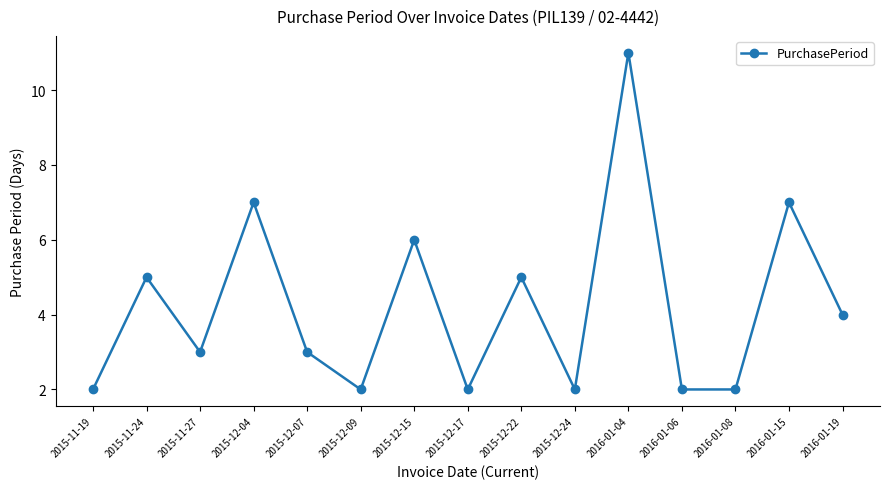

What is the change in value from 2015-12-22 to 2016-01-06?

-3